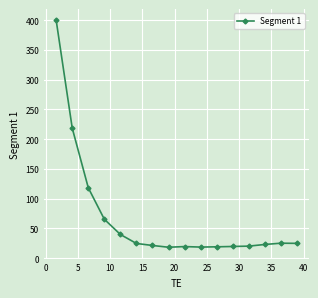

What is the average value?

67.4